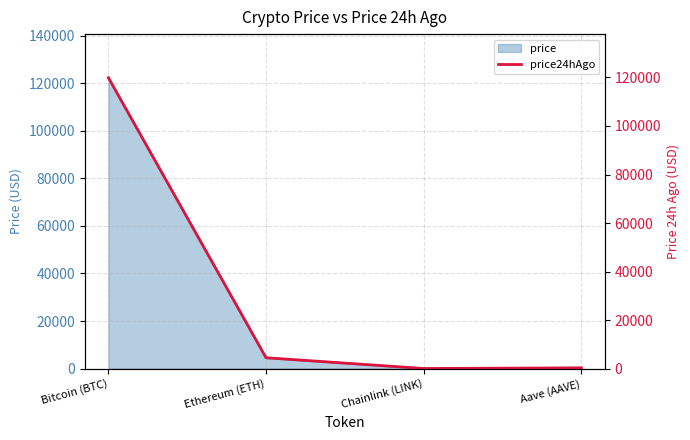

What is the greatest value displayed?

119892.0